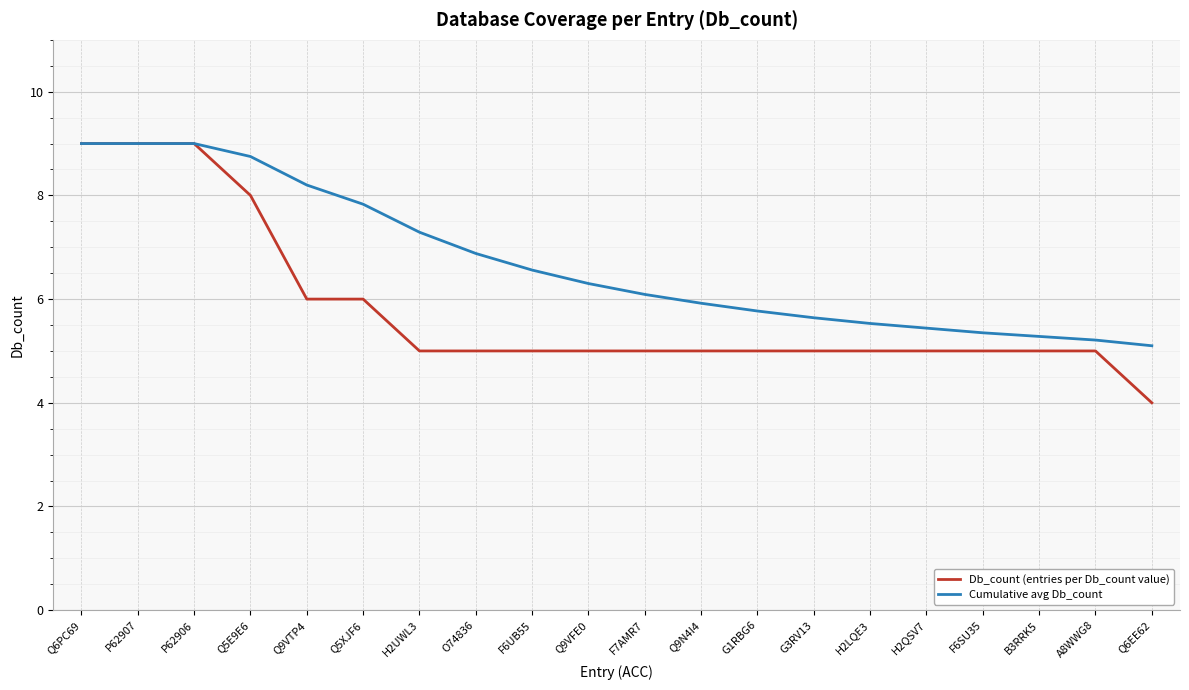

What is the lowest value of the Cumulative avg Db_count series?

5.1